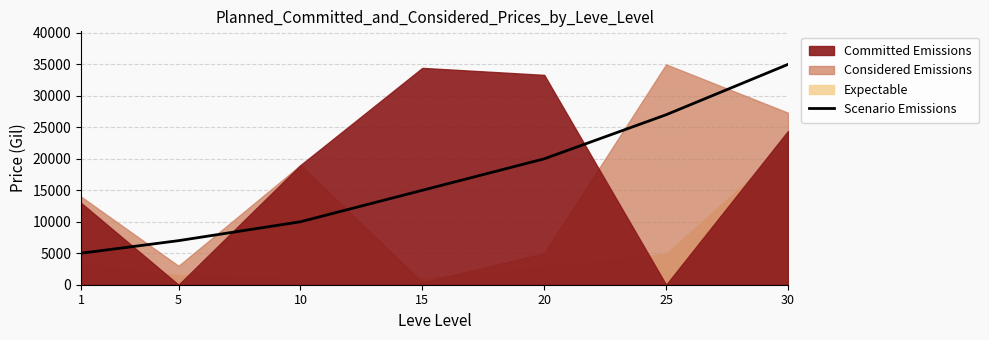

How many lines are shown in the chart?

1